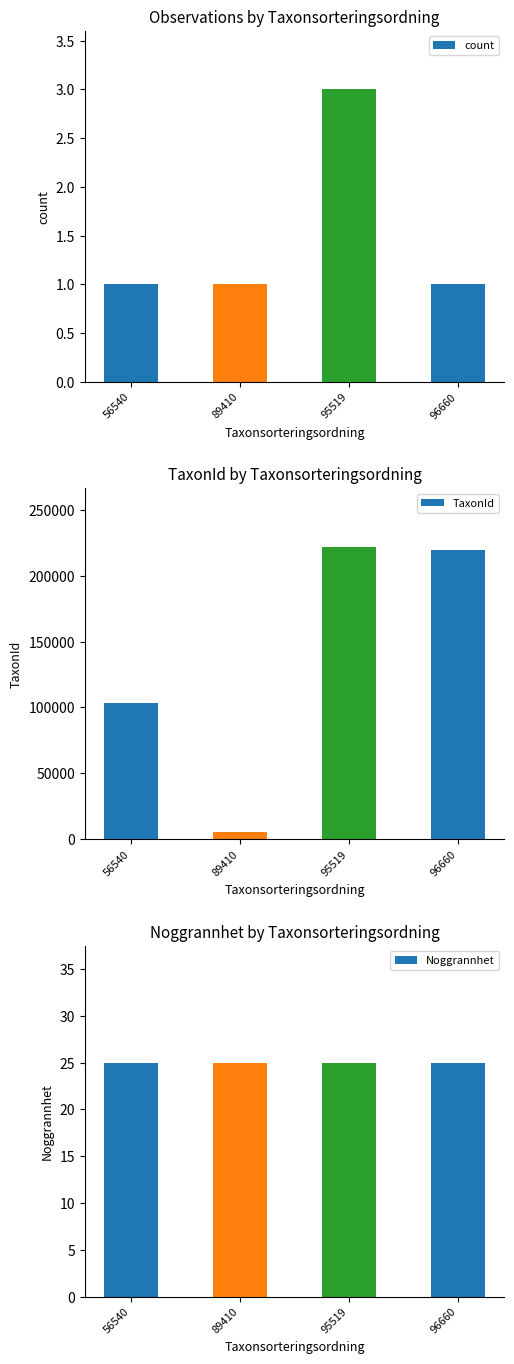

Reading left to right, extract all data points from this chart.

count: 56540=1	89410=1	95519=3	96660=1
TaxonId: 56540=103021	89410=5432	95519=221945	96660=219880
Noggrannhet: 56540=25	89410=25	95519=25	96660=25